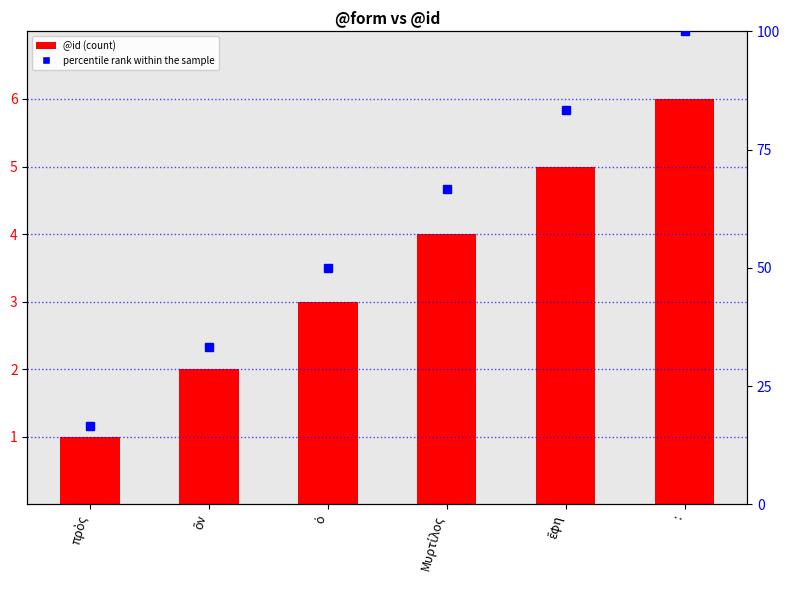

Are the bars horizontal?

No